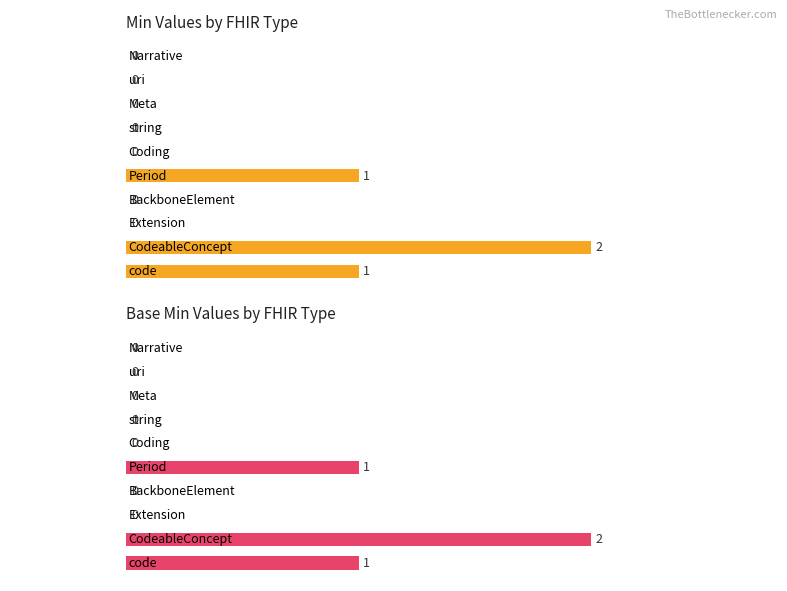

Is it true that Min equals -1 at string?

False